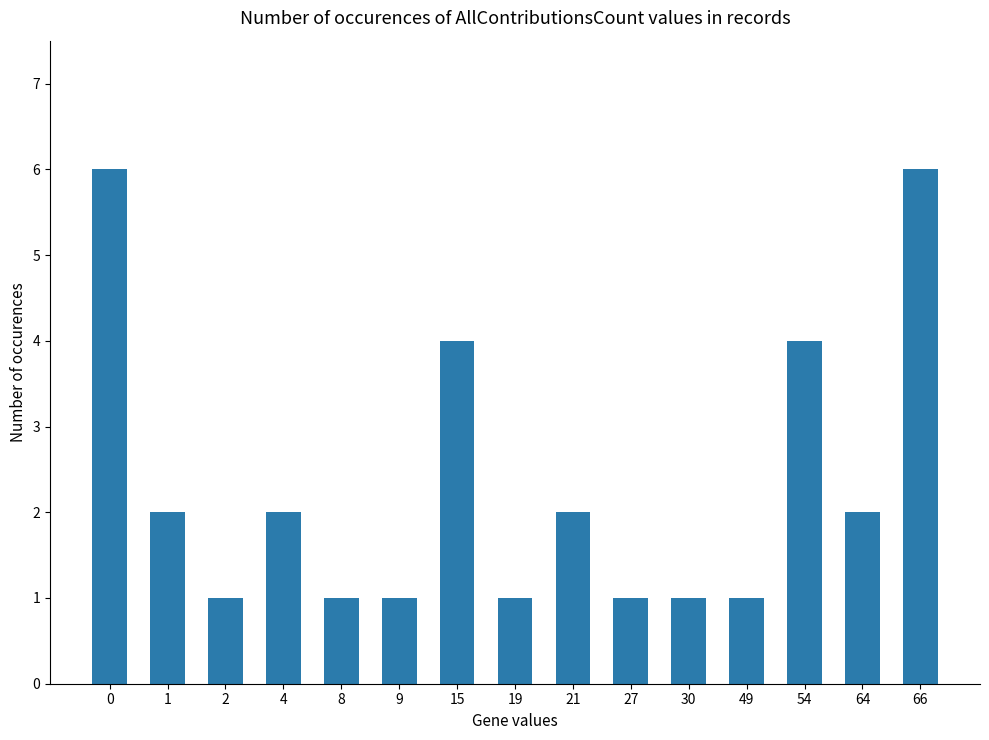

Between 19 and 64, which is larger?

64